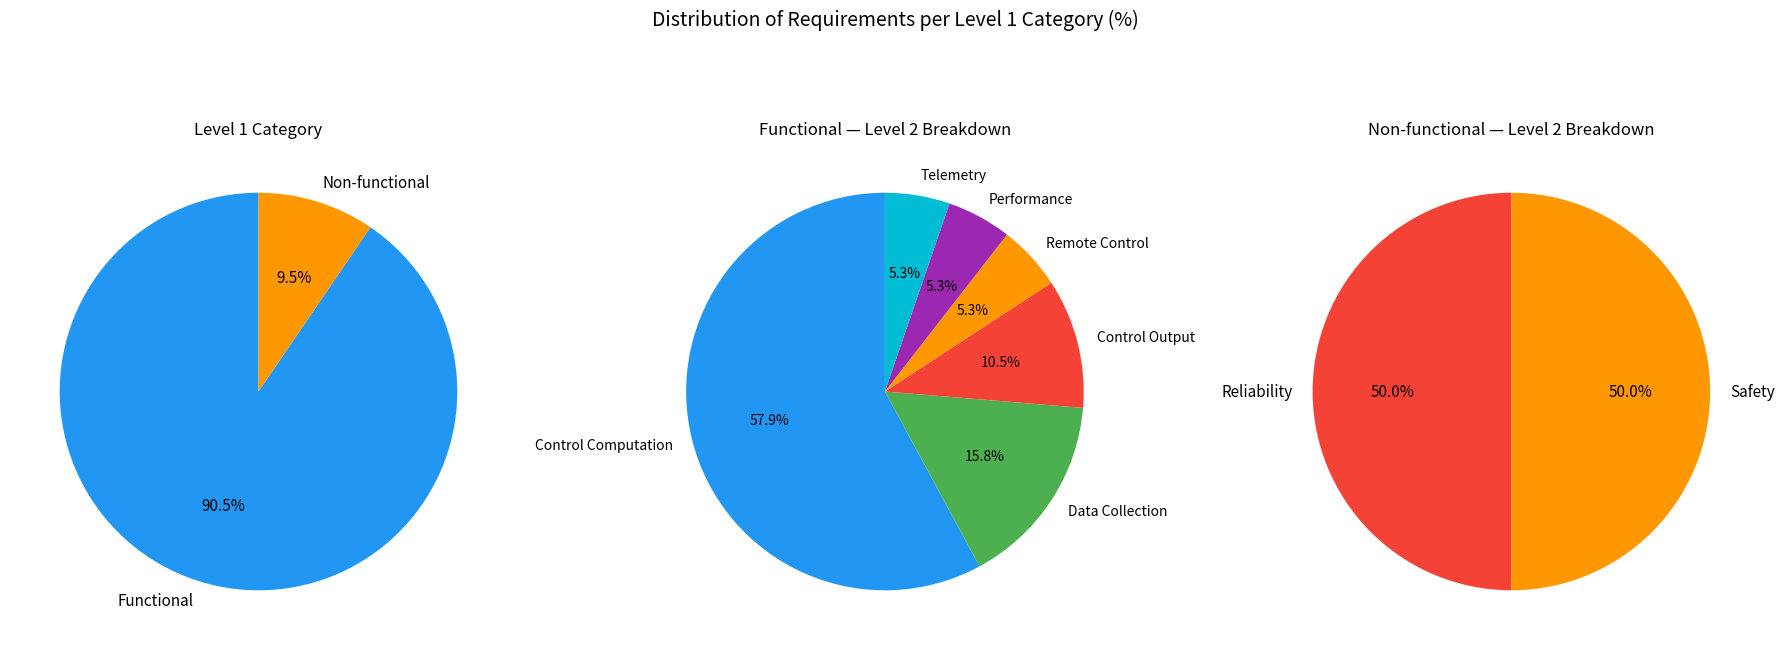

Does Non-functional account for over 50% of the chart?

No